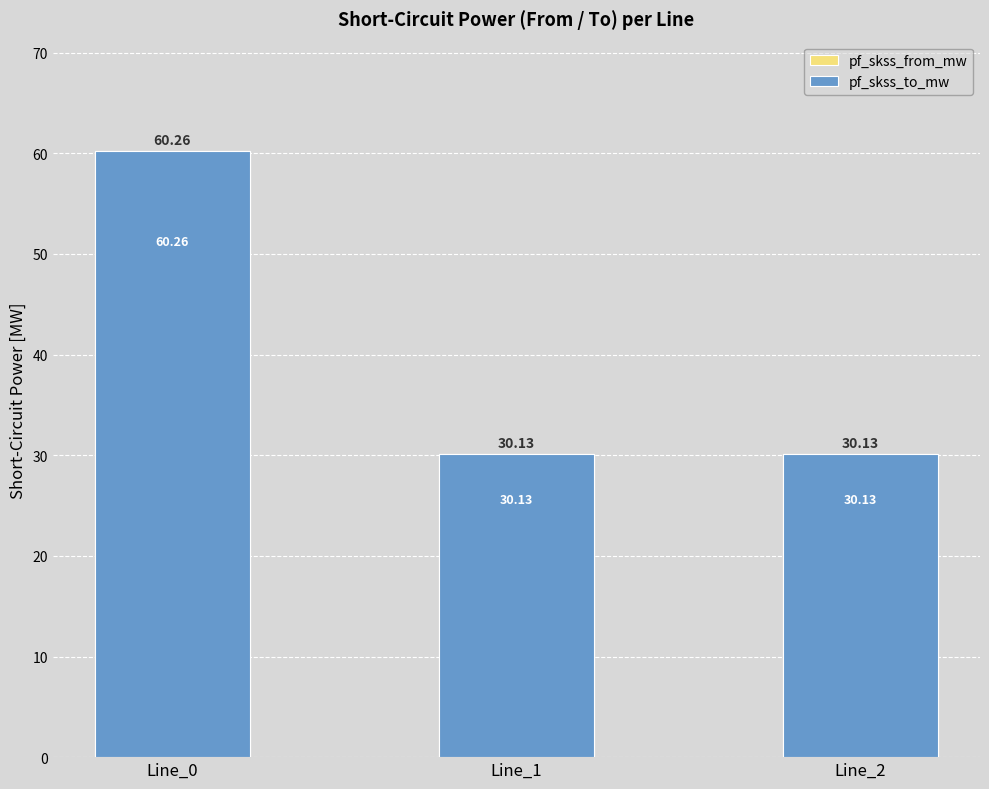

Which has a higher value, Line_2 or Line_1?

Line_2